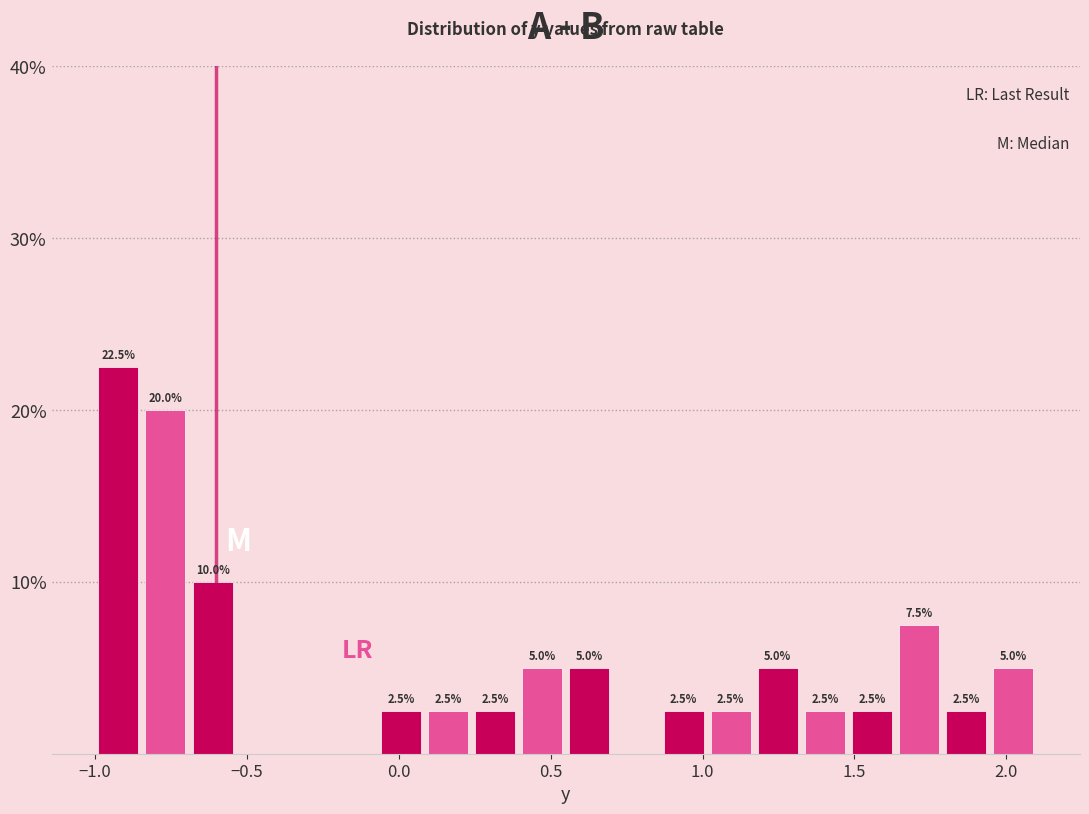

Around what value on the x-axis is the tallest bar? Give the approximate position of its centre, as read against the axis.

-0.90